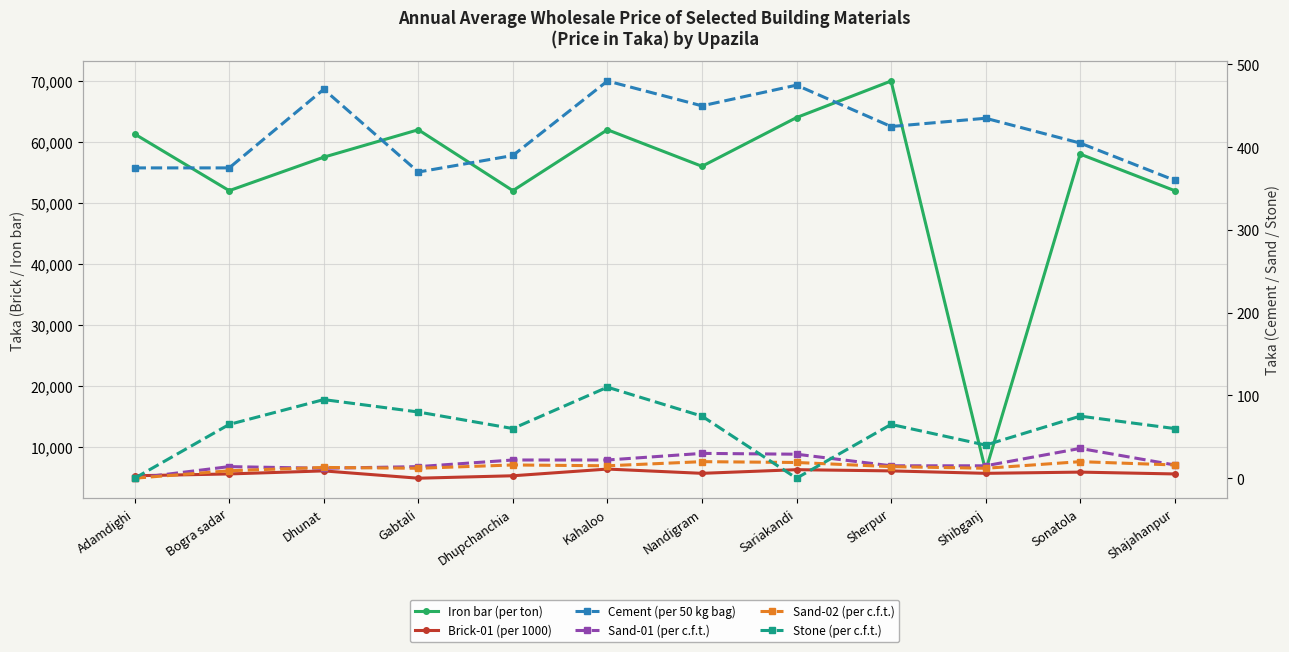

Is this an area chart (filled region under the line)?

No